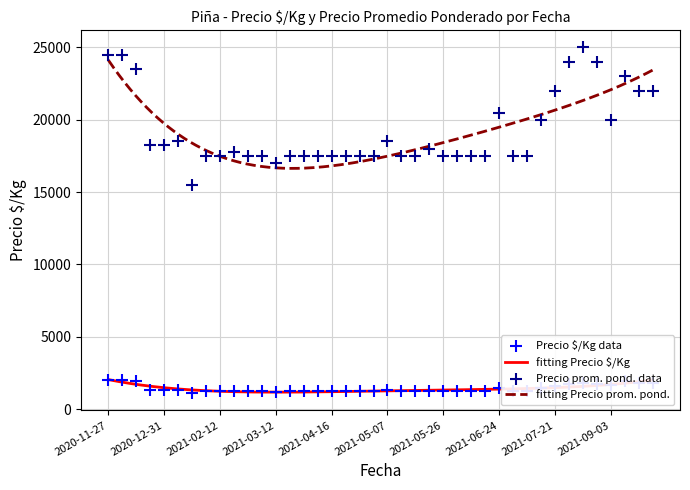

Which series has the largest total across all categories?

Precio promedio ponderado